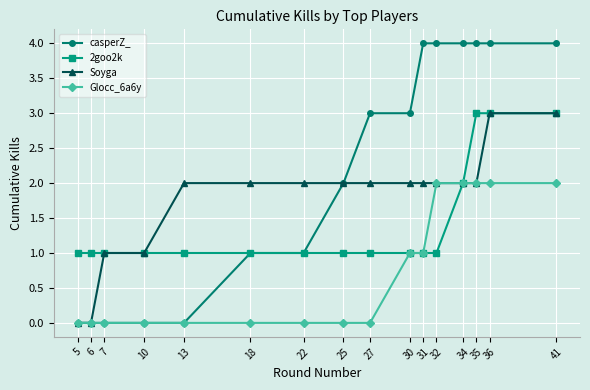

What is the maximum value for 2goo2k?

3